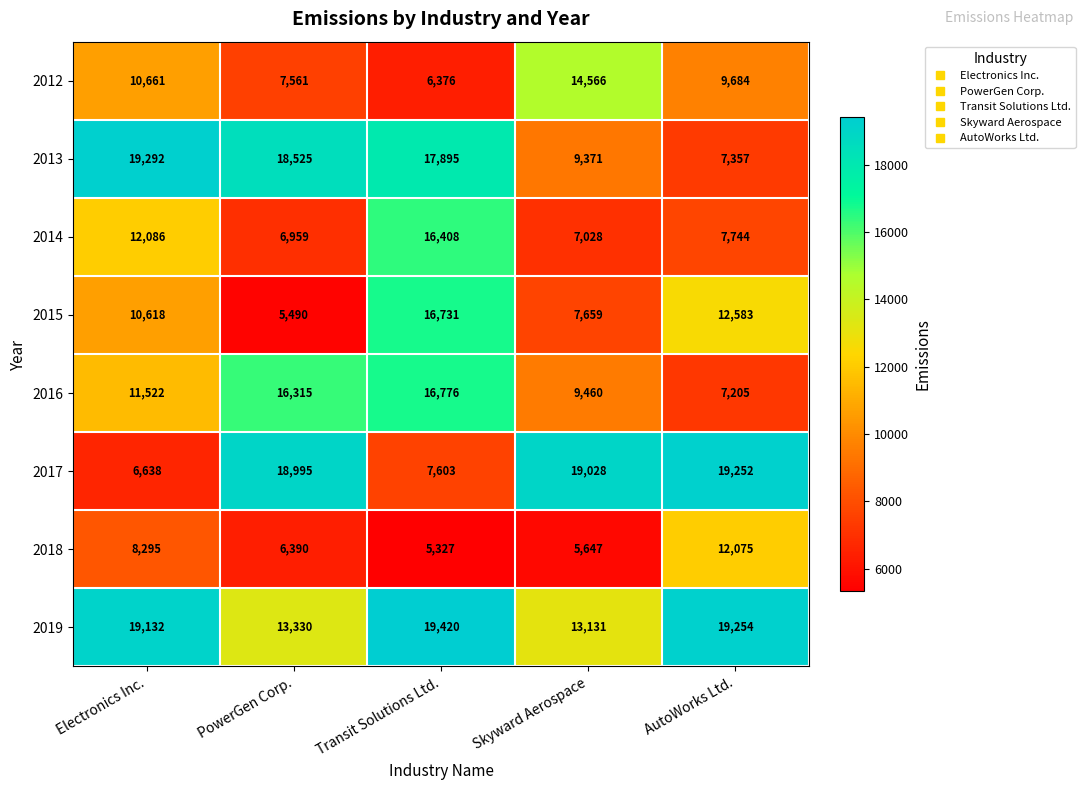

How many series are shown in this chart?

8